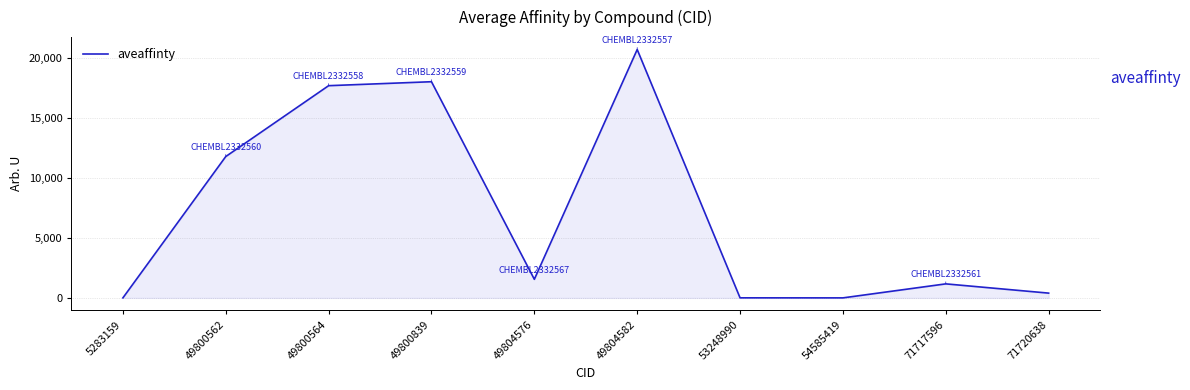

Which label corresponds to the largest value in the chart?

49804582